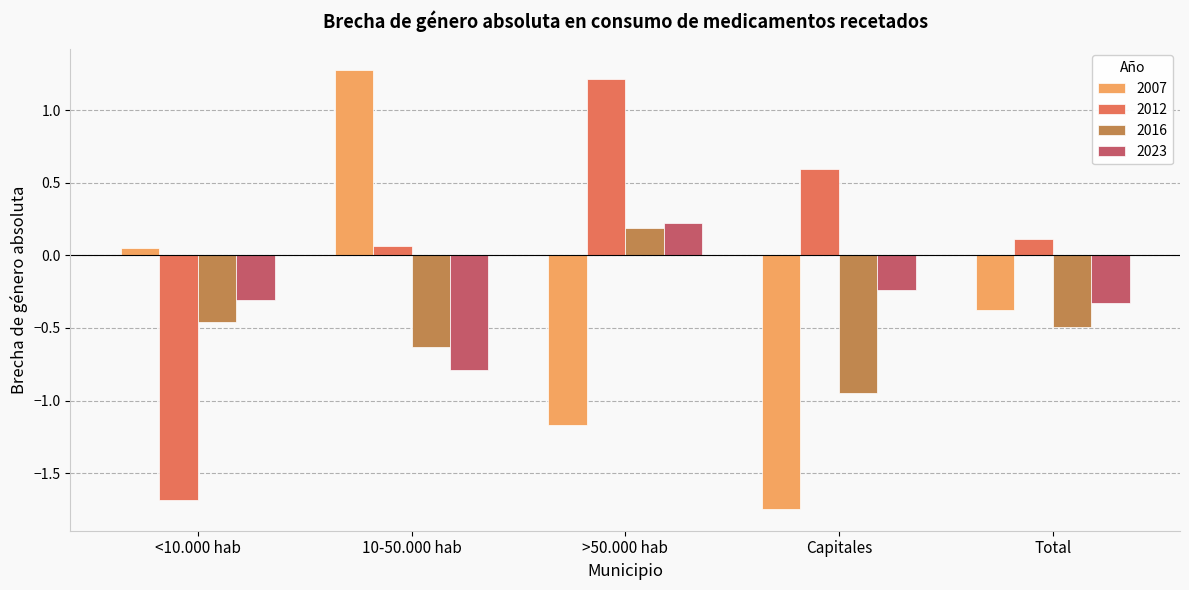

At which label does 2007 reach its minimum?

Capitales